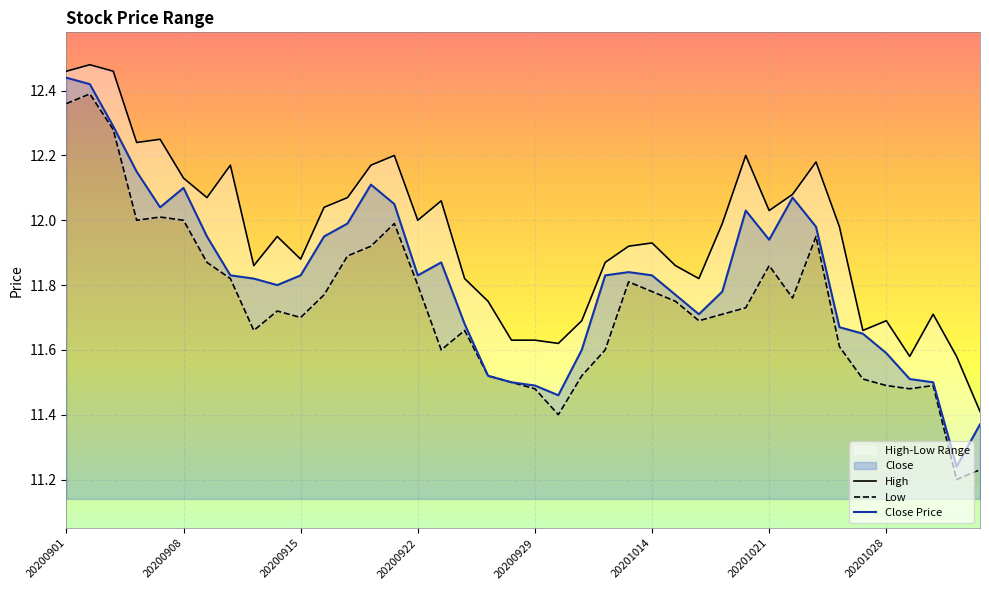

What is the sum of all Close values?

473.0